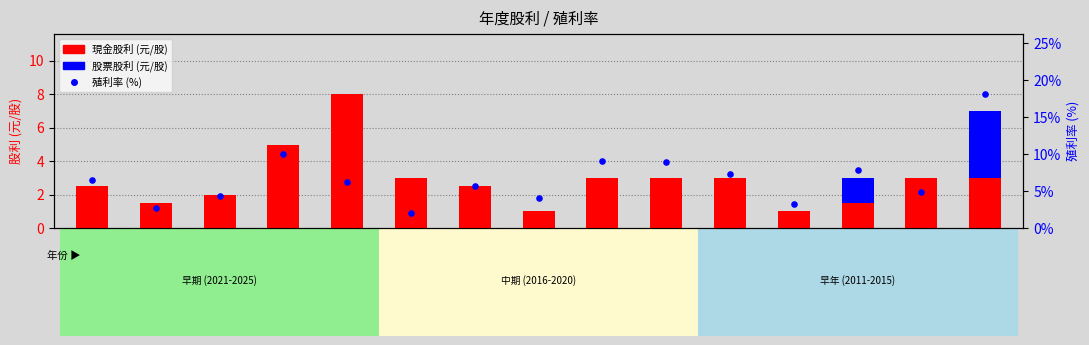

Which series has the largest Y range (max minus min)?

殖利率 (%)